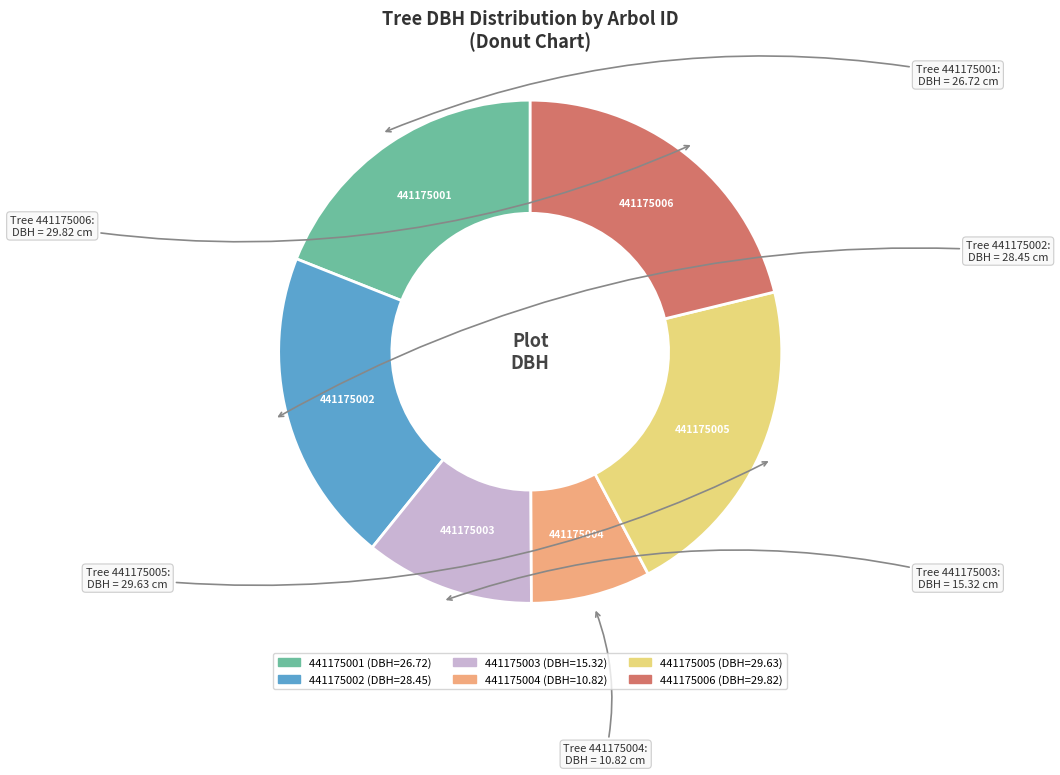

Between 441175003 and 441175006, which is larger?

441175006